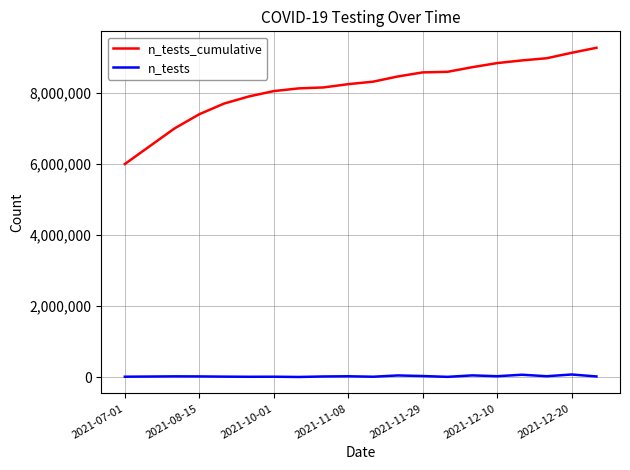

True or false: n_tests and n_tests_cumulative intersect in this chart.

False